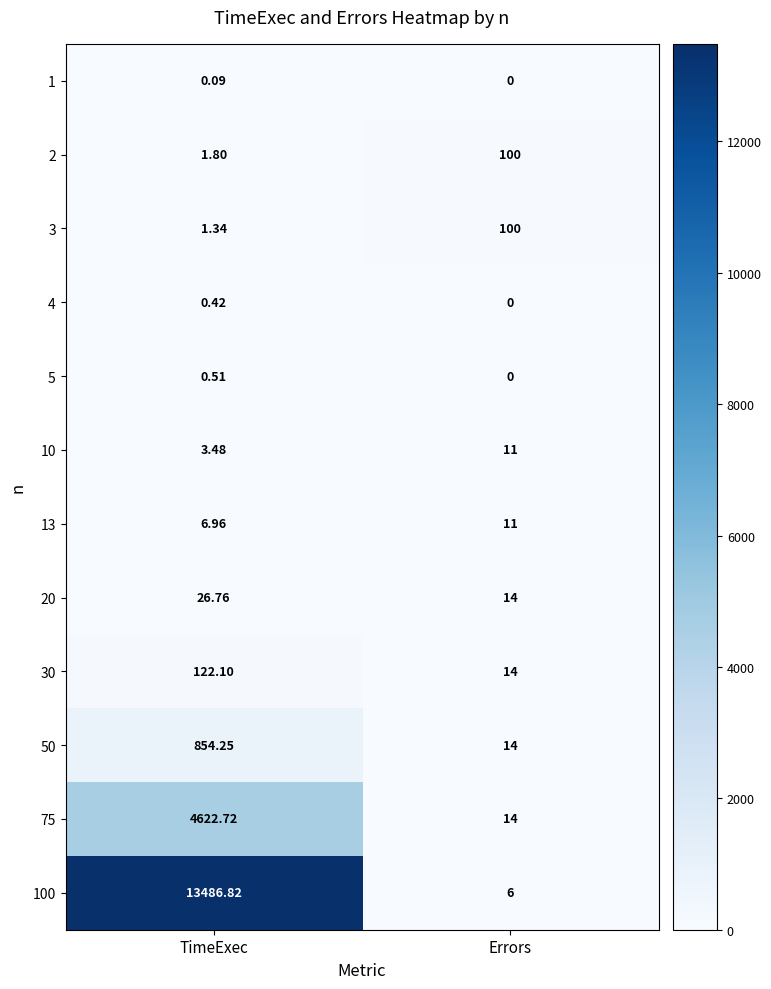

Rank the categories by 100 value from highest to lowest.

TimeExec, Errors